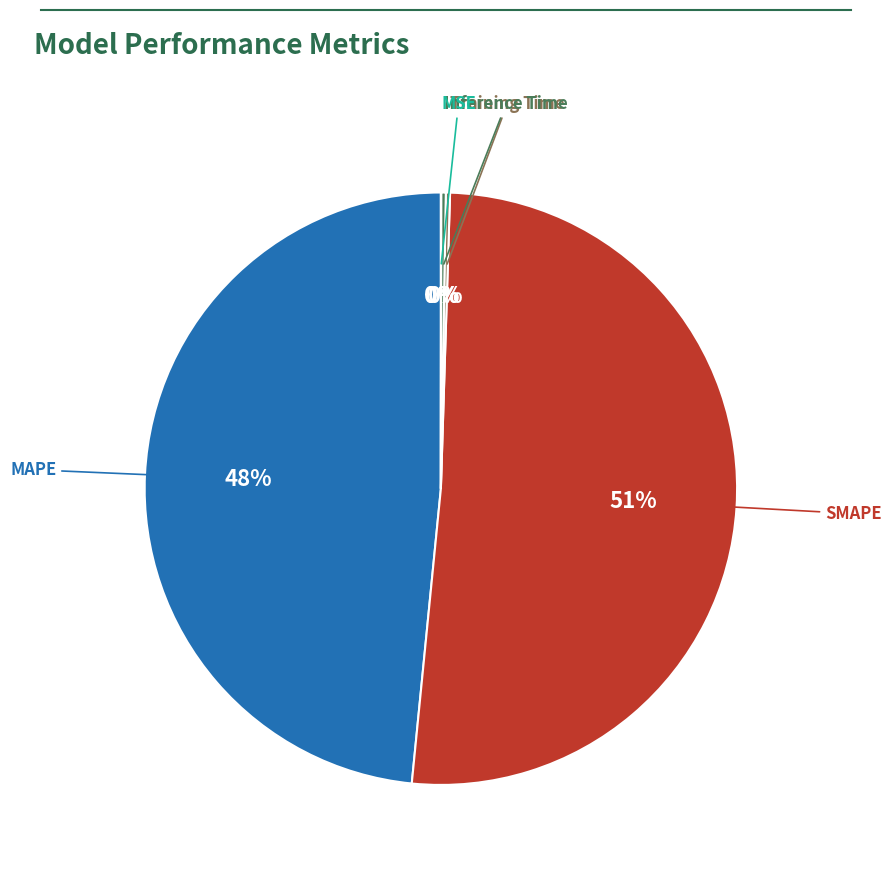

To the nearest percent, what is the average slice percentage?

20%